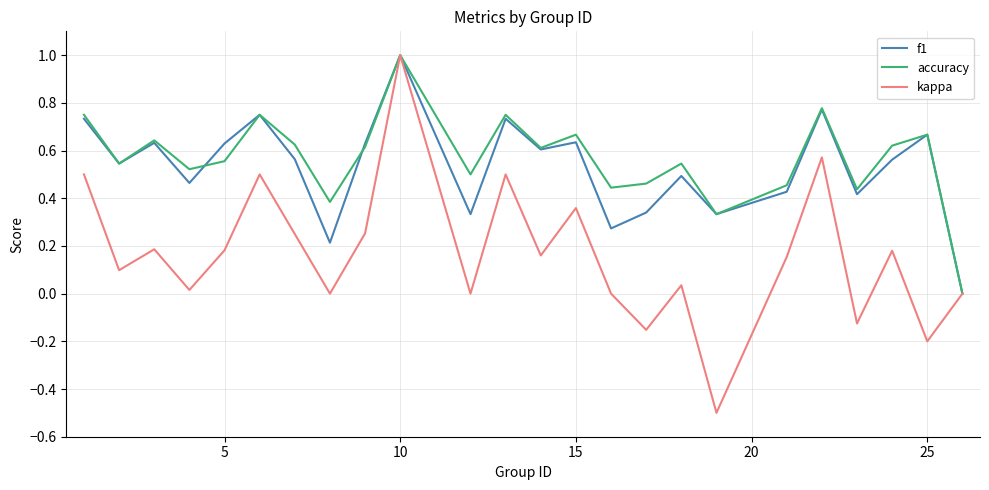

In f1, how many points are lower than both neighbors (excluding endpoints)?

8